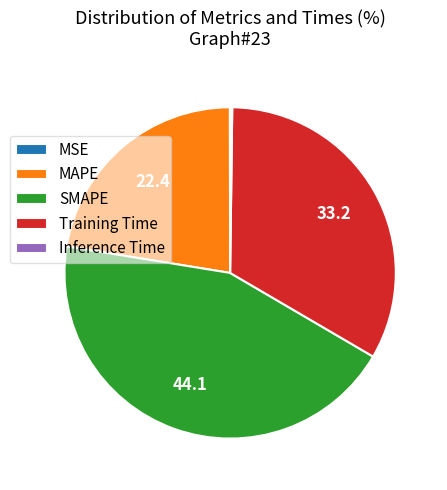

The SMAPE slice represents 32% of the pie. True or false?

False